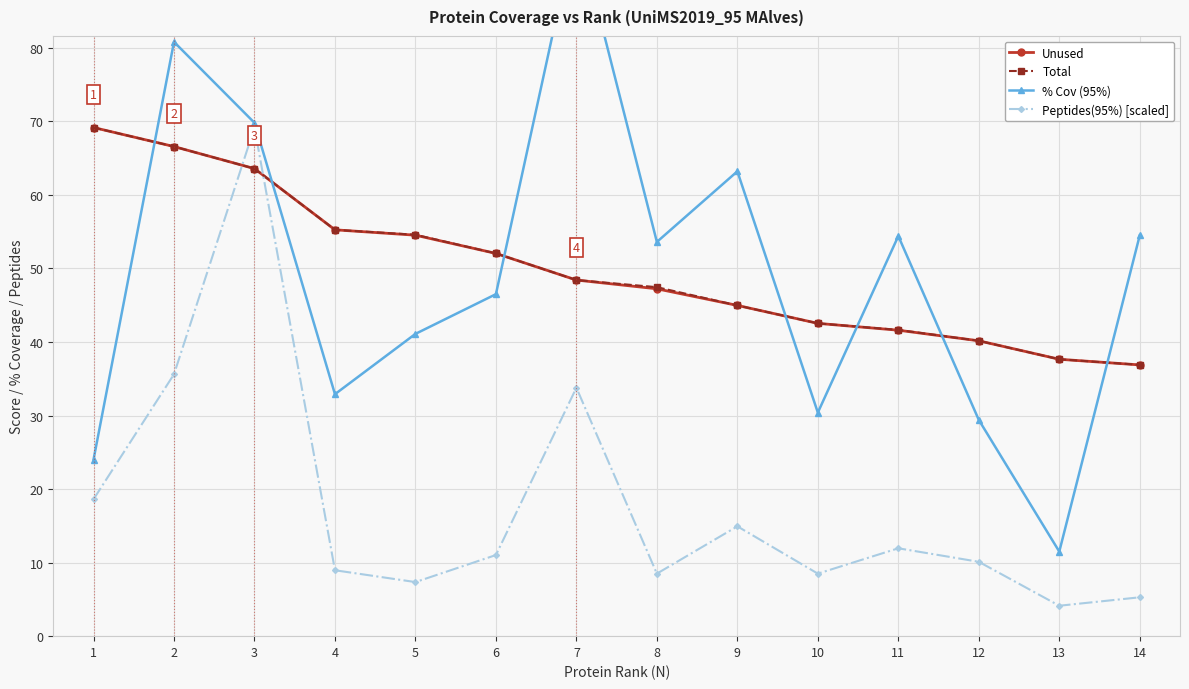

In Peptides(95%) [scaled], how many points are higher than both neighbors (excluding endpoints)?

4